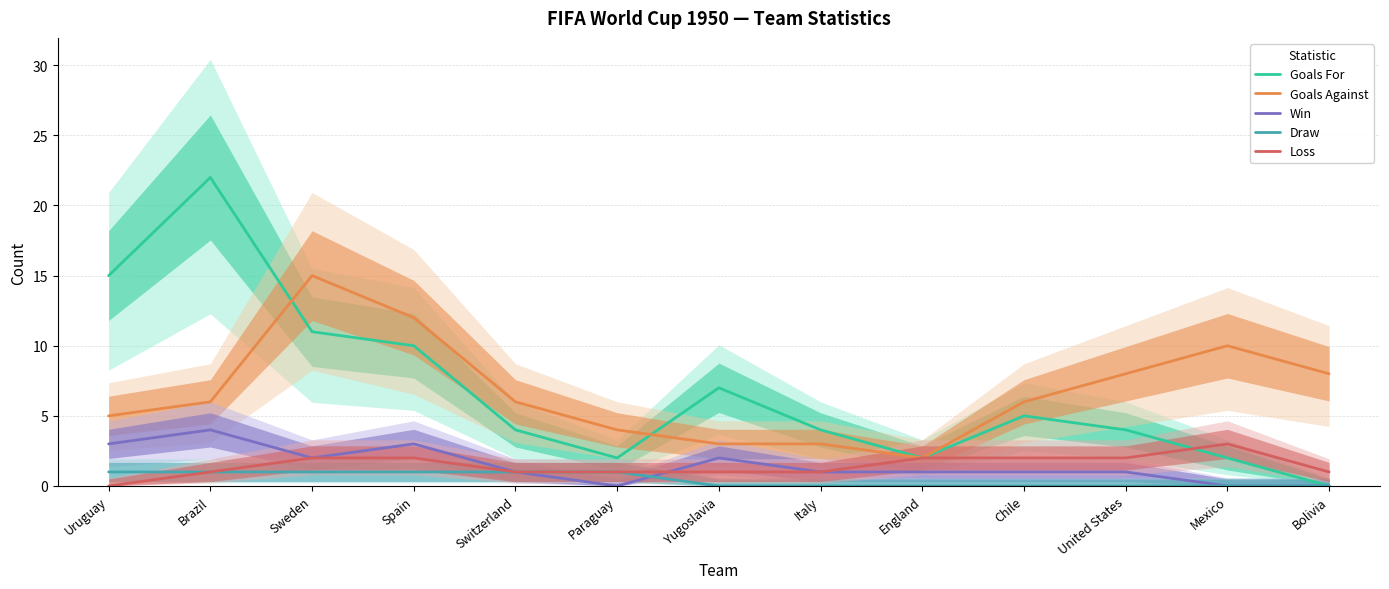

Reading left to right, transcribe all the data shown in this chart.

Goals For: Uruguay=15	Brazil=22	Sweden=11	Spain=10	Switzerland=4	Paraguay=2	Yugoslavia=7	Italy=4	England=2	Chile=5	United States=4	Mexico=2	Bolivia=0
Goals Against: Uruguay=5	Brazil=6	Sweden=15	Spain=12	Switzerland=6	Paraguay=4	Yugoslavia=3	Italy=3	England=2	Chile=6	United States=8	Mexico=10	Bolivia=8
Win: Uruguay=3	Brazil=4	Sweden=2	Spain=3	Switzerland=1	Paraguay=0	Yugoslavia=2	Italy=1	England=1	Chile=1	United States=1	Mexico=0	Bolivia=0
Draw: Uruguay=1	Brazil=1	Sweden=1	Spain=1	Switzerland=1	Paraguay=1	Yugoslavia=0	Italy=0	England=0	Chile=0	United States=0	Mexico=0	Bolivia=0
Loss: Uruguay=0	Brazil=1	Sweden=2	Spain=2	Switzerland=1	Paraguay=1	Yugoslavia=1	Italy=1	England=2	Chile=2	United States=2	Mexico=3	Bolivia=1